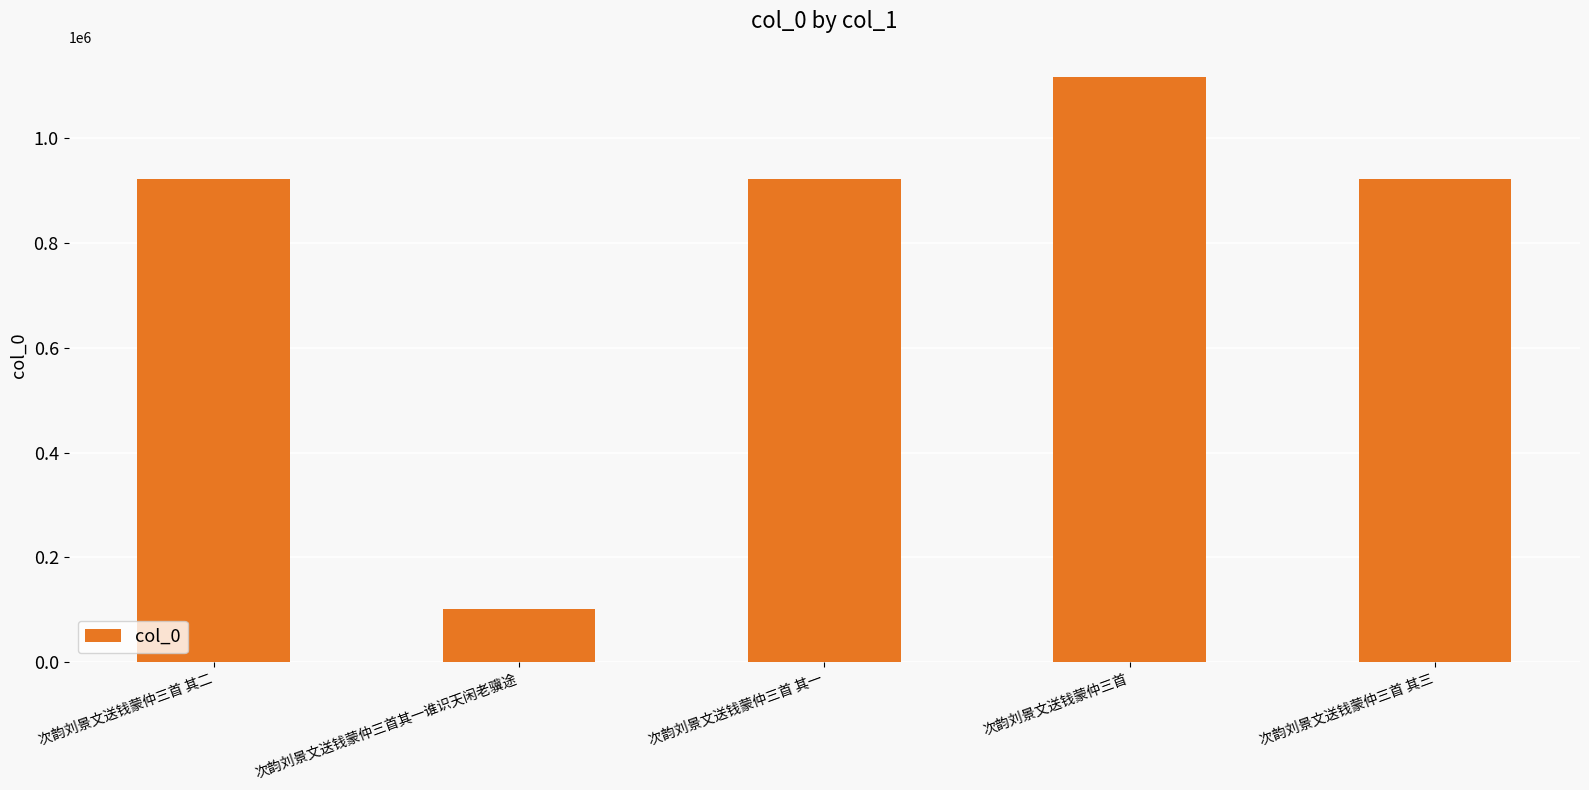

True or false: the data shows 921754 at 次韵刘景文送钱蒙仲三首 其二.

True